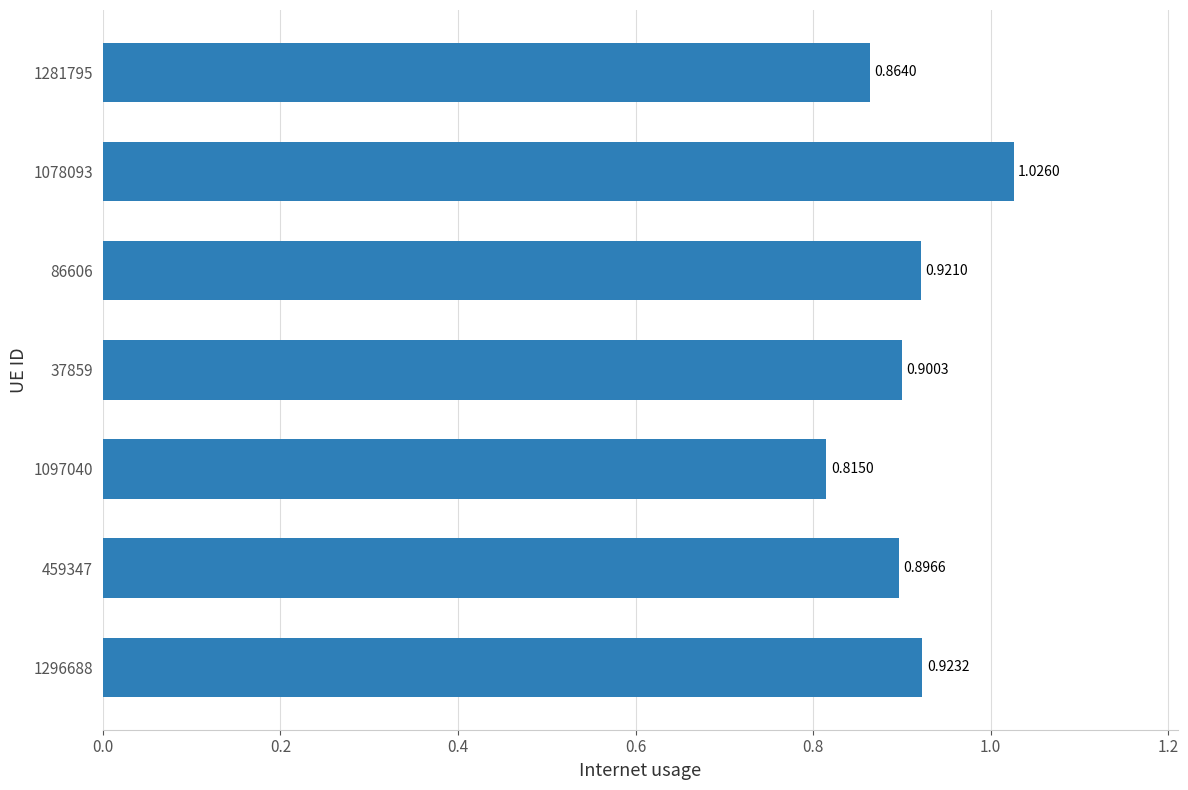

Which has a higher value, 459347 or 1296688?

1296688